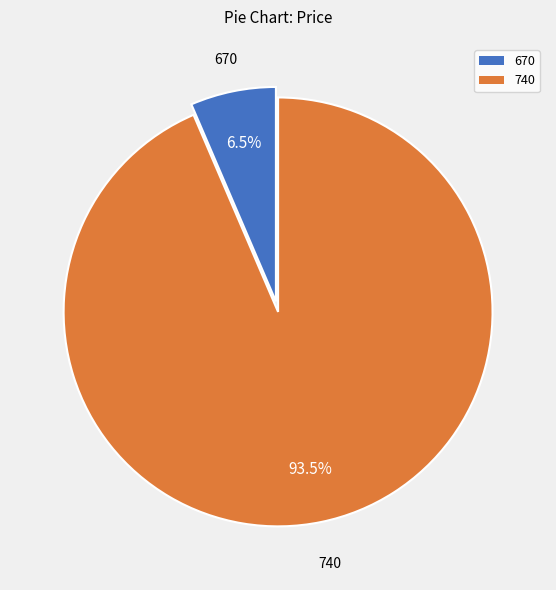

To the nearest percent, what is the average slice percentage?

50%